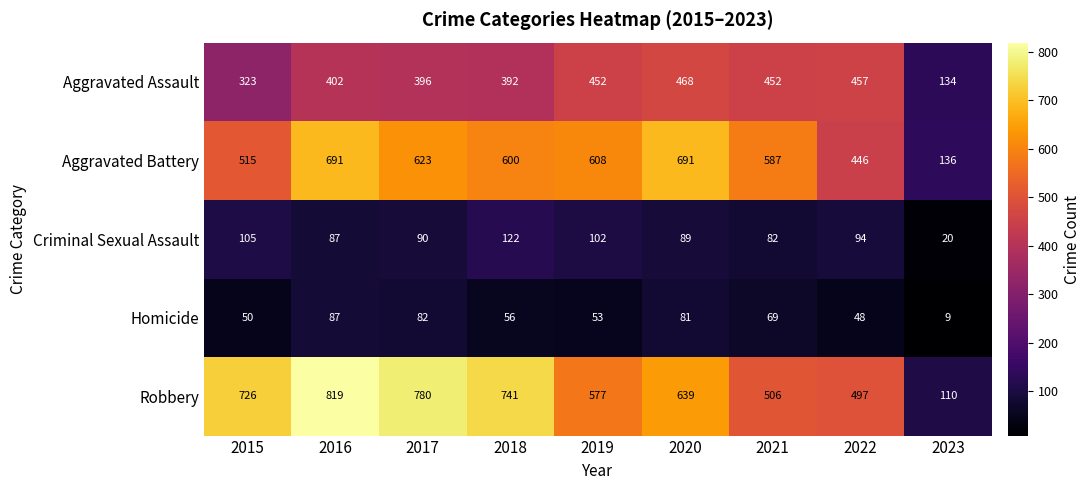

At 2018, list the series in order from smallest to largest.

Homicide, Criminal Sexual Assault, Aggravated Assault, Aggravated Battery, Robbery